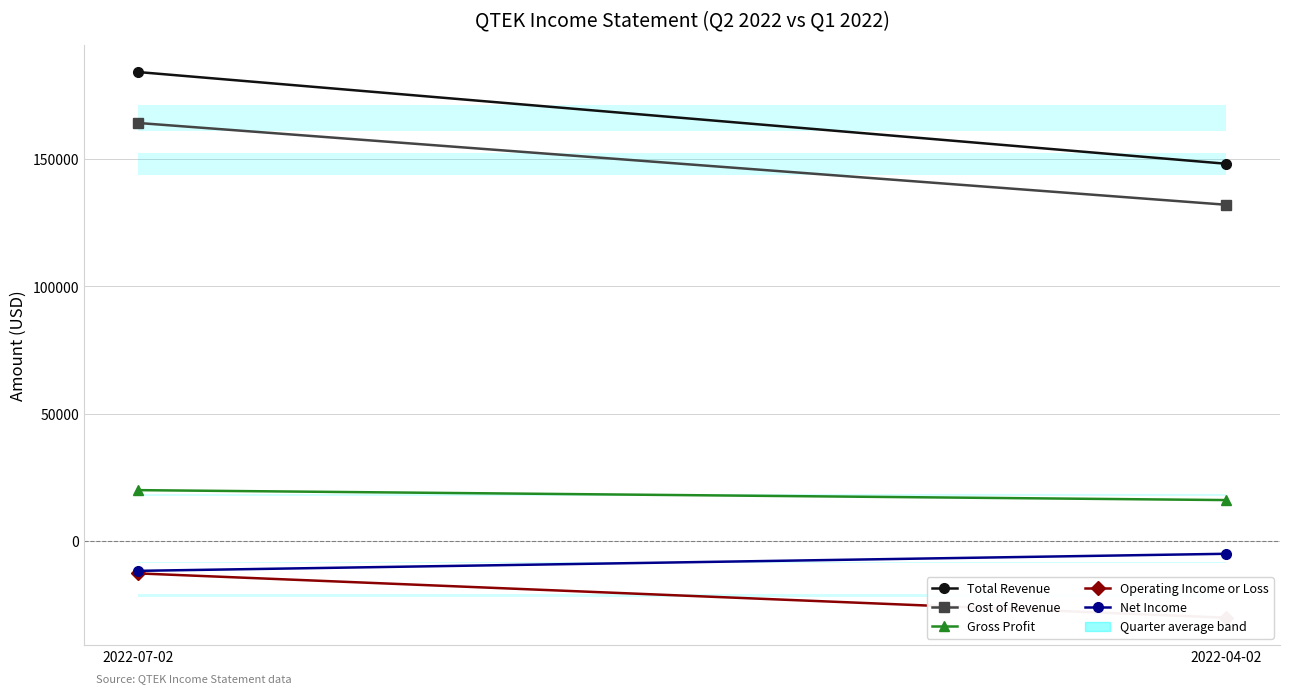

At which label is Net Income closest to -8350?

2022-07-02